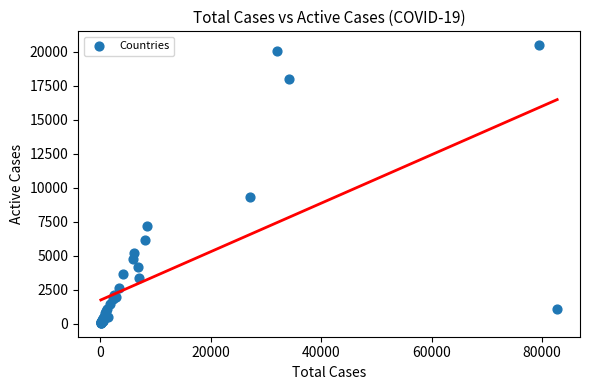

What Y value in the scatter plot is closest to 10271?

9351